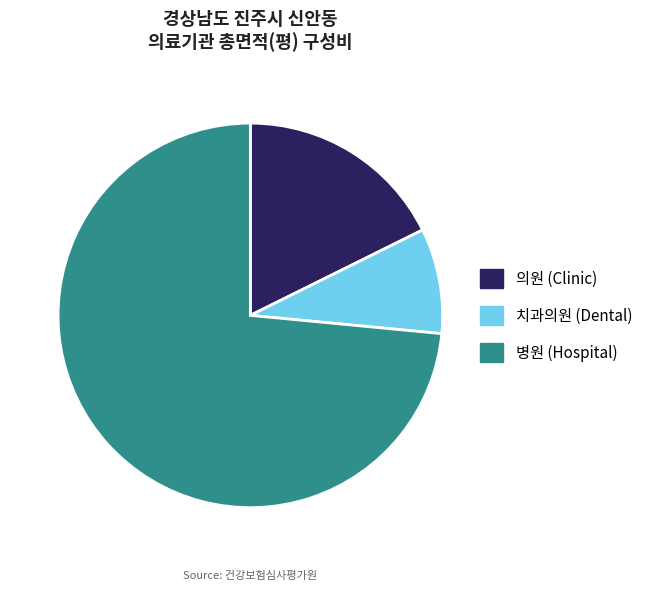

Count the number of slices in the pie.

3